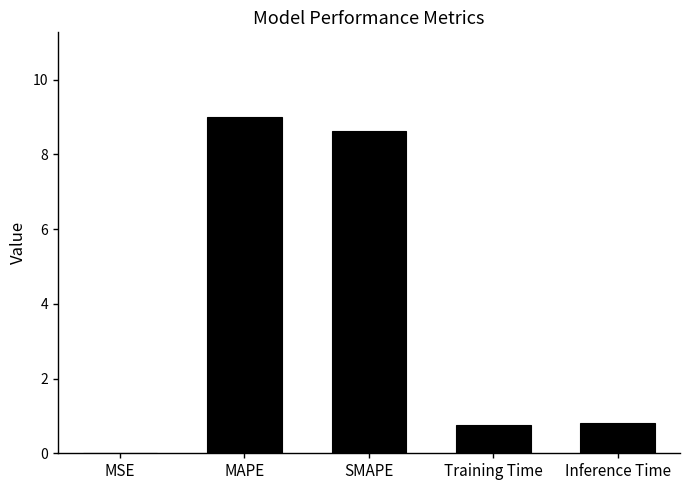

At which category does the chart reach its peak across all series?

MAPE